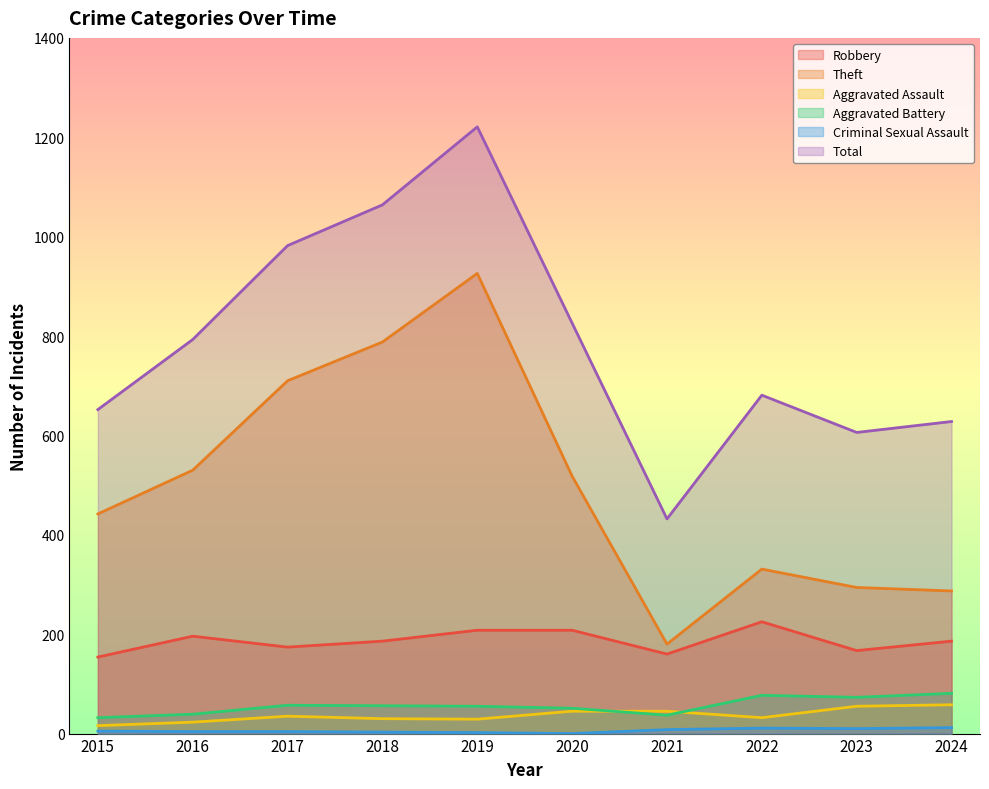

Is the value of Total at 2019 greater than the value of Aggravated Assault at 2020?

Yes